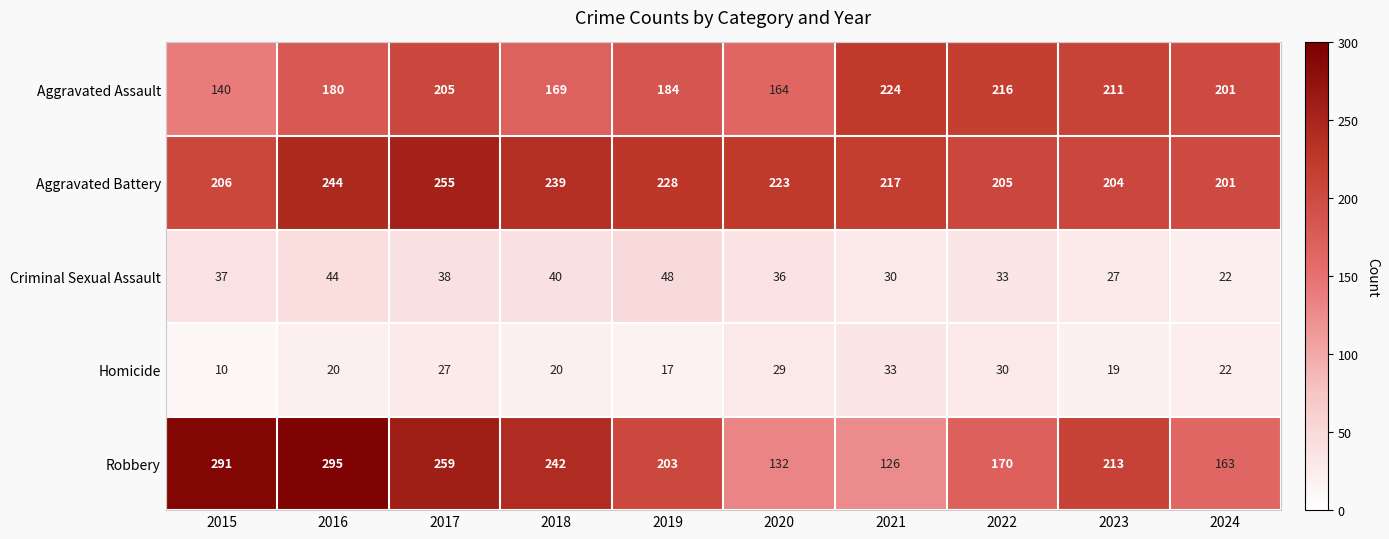

What is the difference between the maximum and second lowest values in the Aggravated Assault series?

60